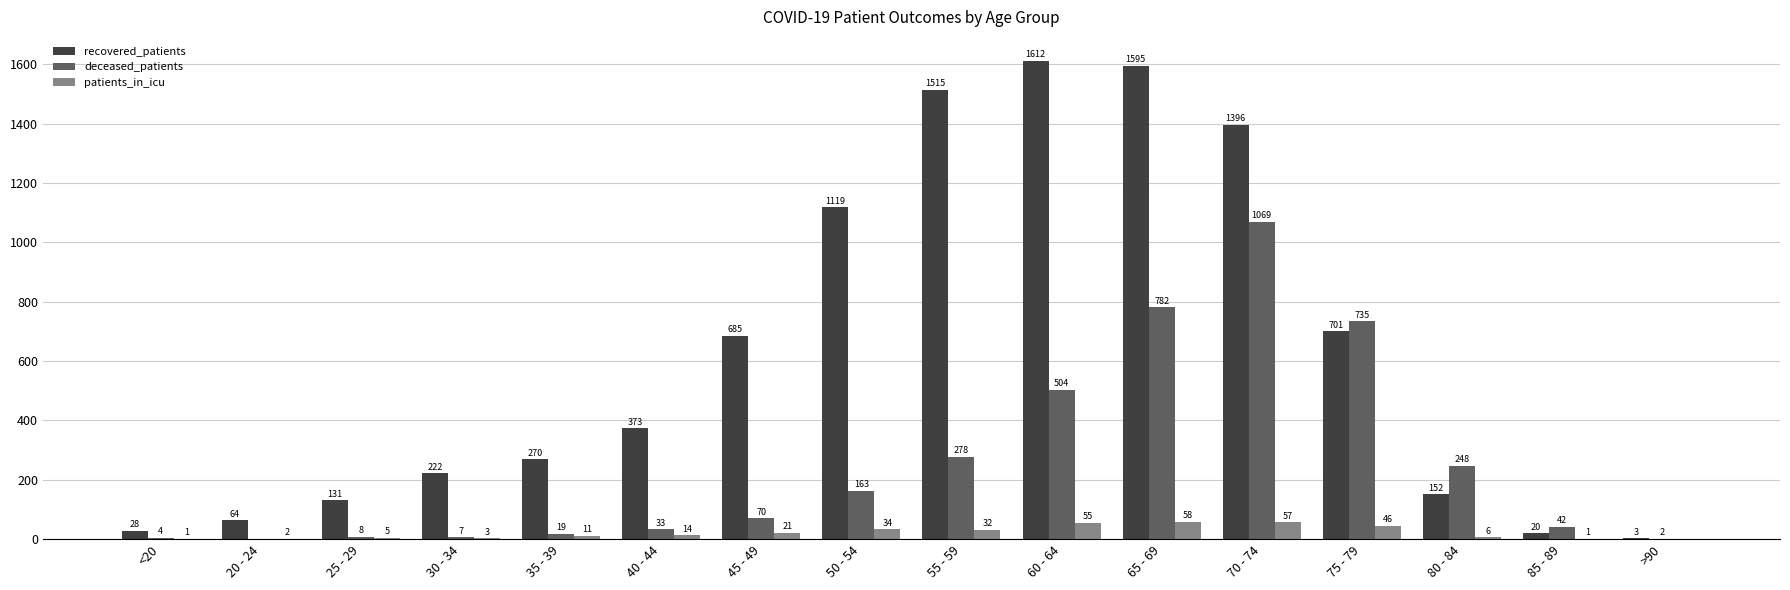

True or false: recovered_patients has a value of 1515 at 55 - 59.

True